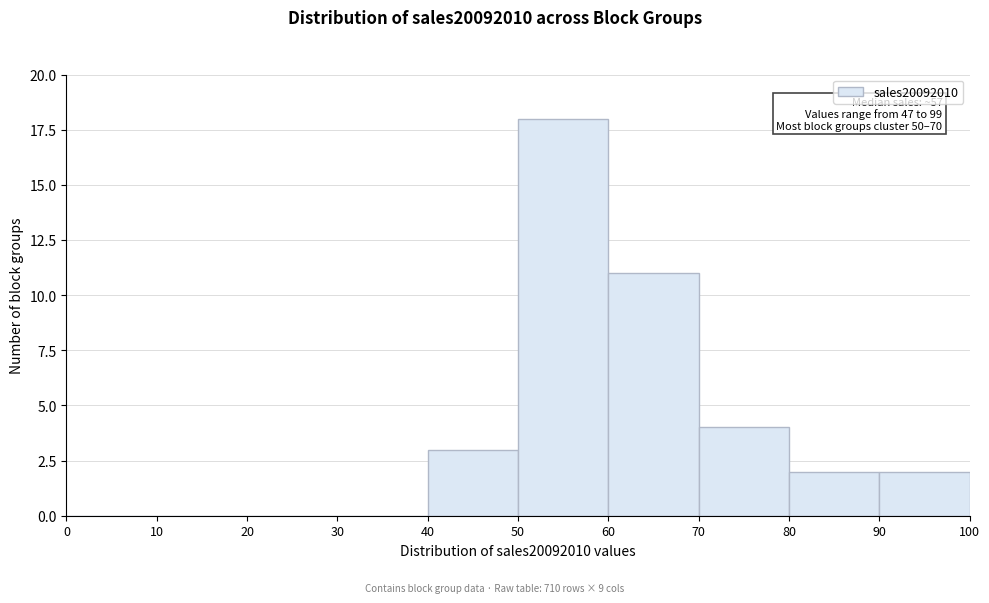

Which range on the x-axis has the tallest bar?

50 to 60